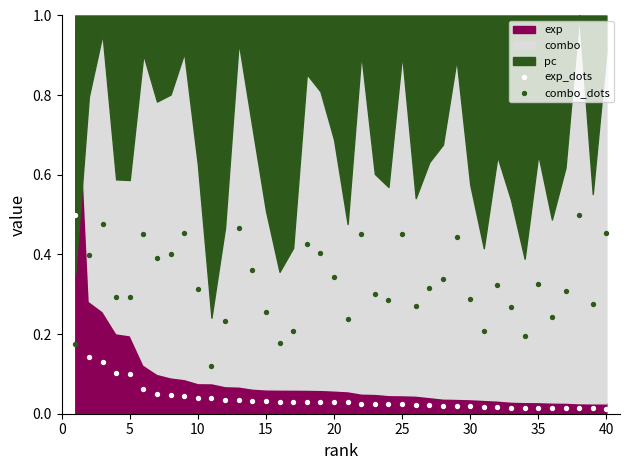

Which series has the widest spread of Y values?

exp_dots